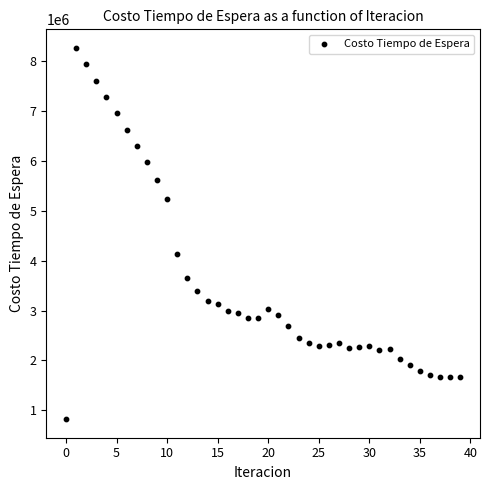

What Y value in the scatter plot is closest to 4540384?

4127622.1